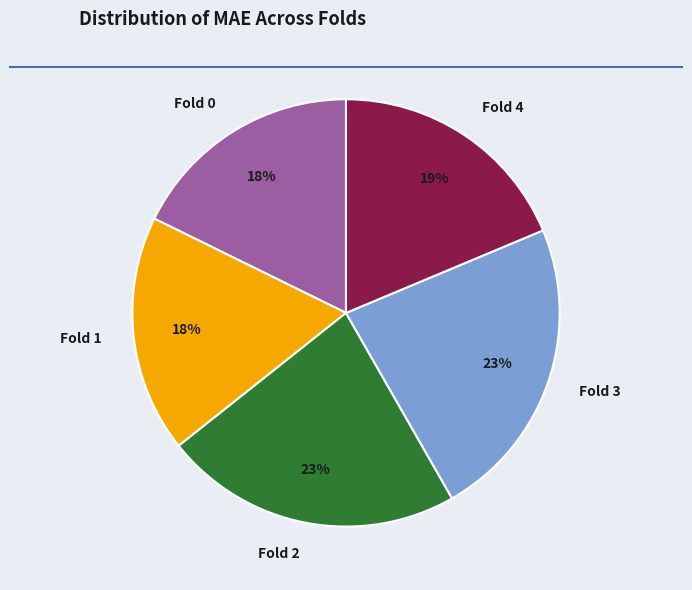

To the nearest percent, what is the difference between the largest and smallest slice percentages?

5%